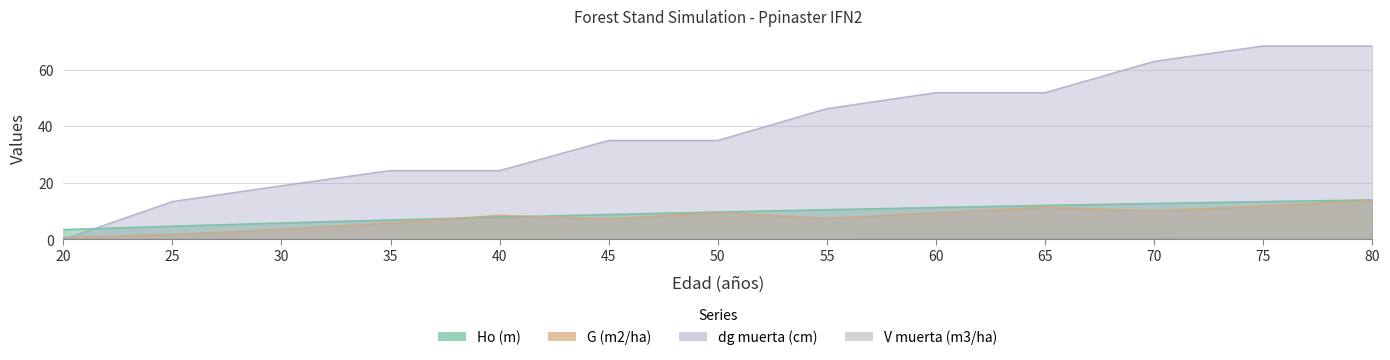

Which has a higher value, 55 or 25?

55